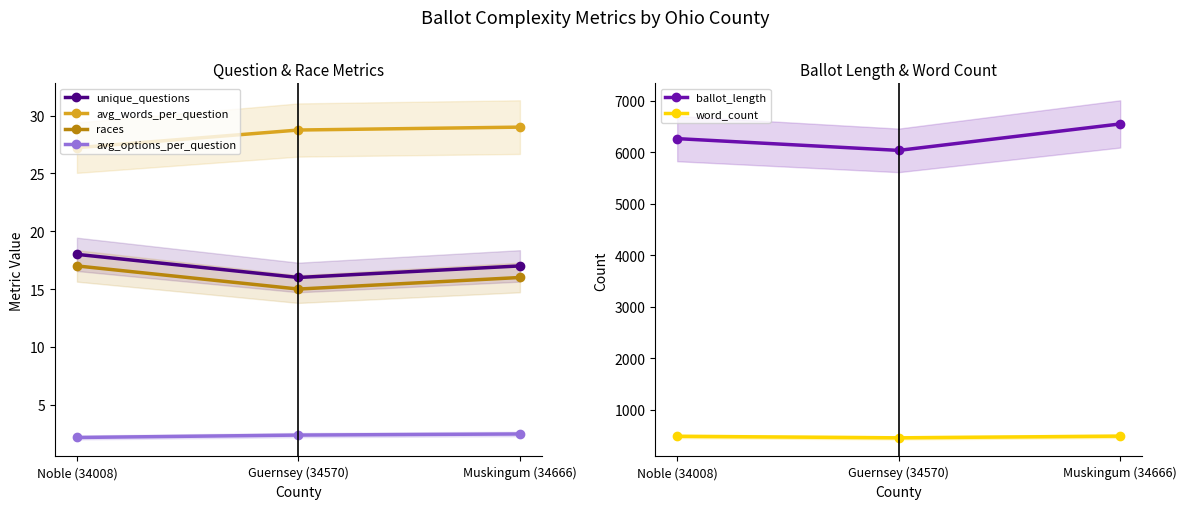

Rank the series at Muskingum (34666) from highest to lowest value.

ballot_length, word_count, avg_words_per_question, unique_questions, races, avg_options_per_question